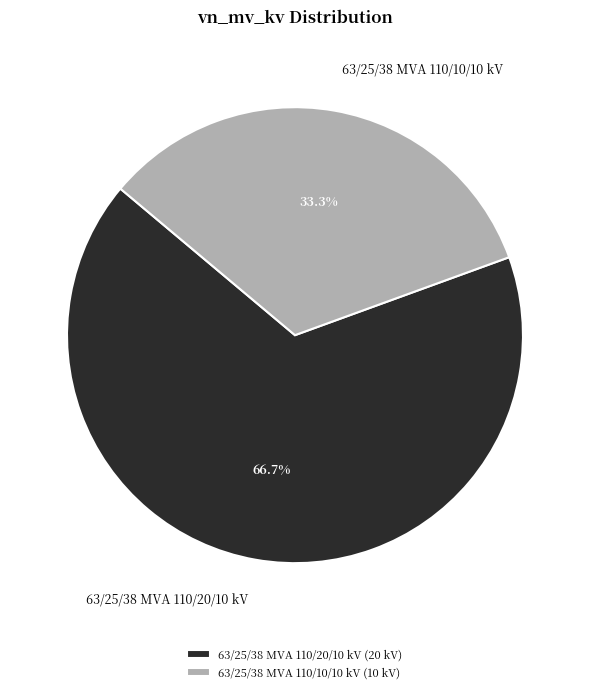

The 63/25/38 MVA 110/20/10 kV slice represents 72% of the pie. True or false?

False